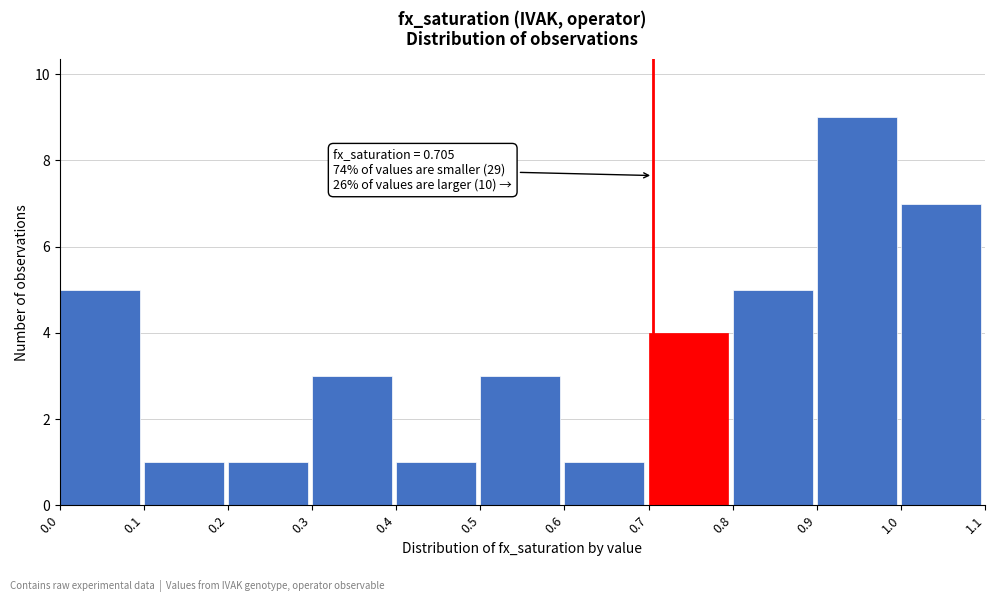

Which range on the x-axis has the tallest bar?

0.9 to 1.0